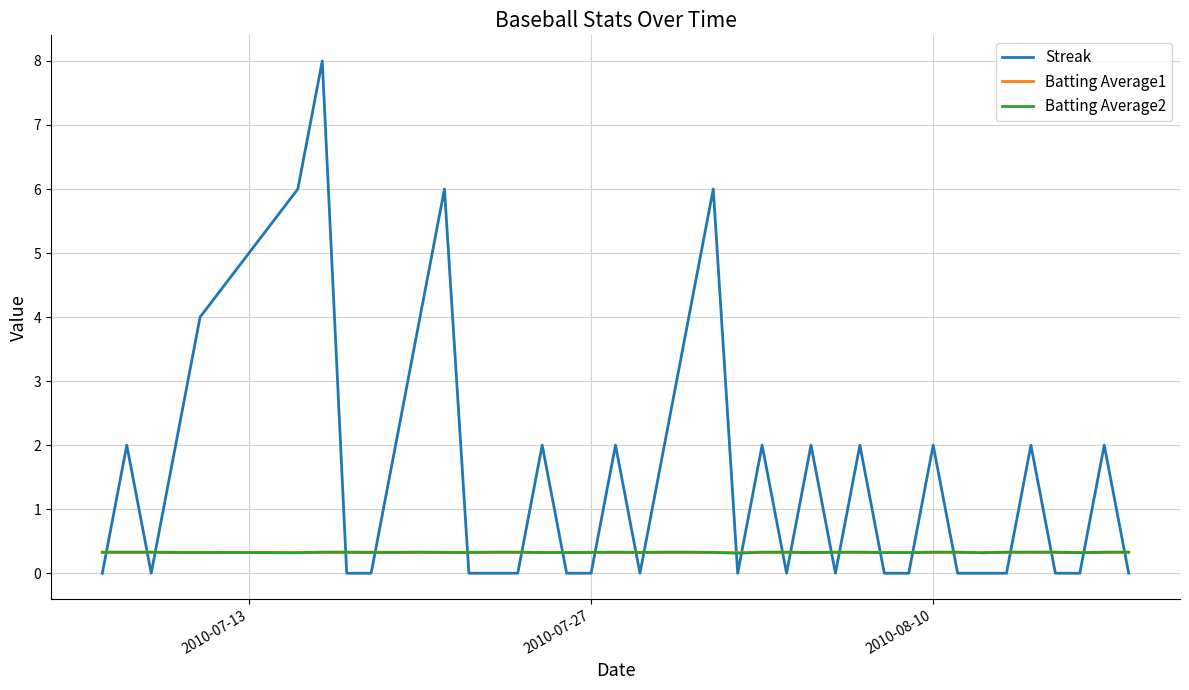

How many lines are shown in the chart?

3